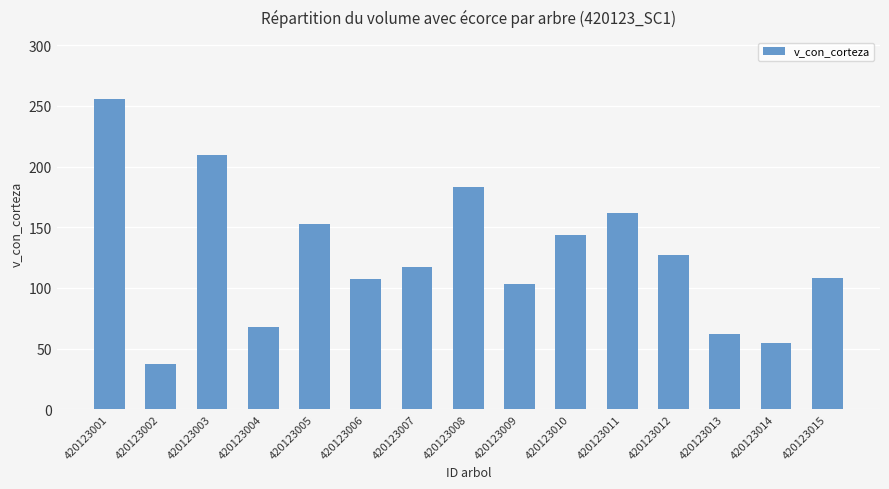

What is the maximum value shown in the chart?

255.7